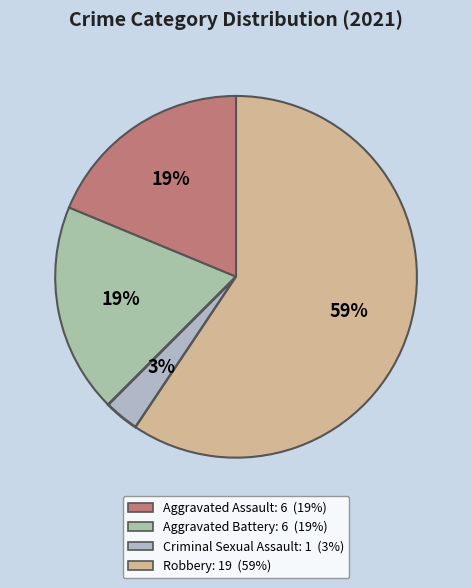

True or false: Aggravated Battery accounts for 32% of the total.

False